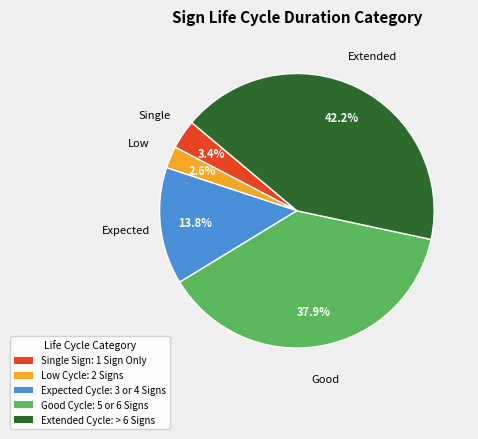

How many segments does this pie chart have?

5